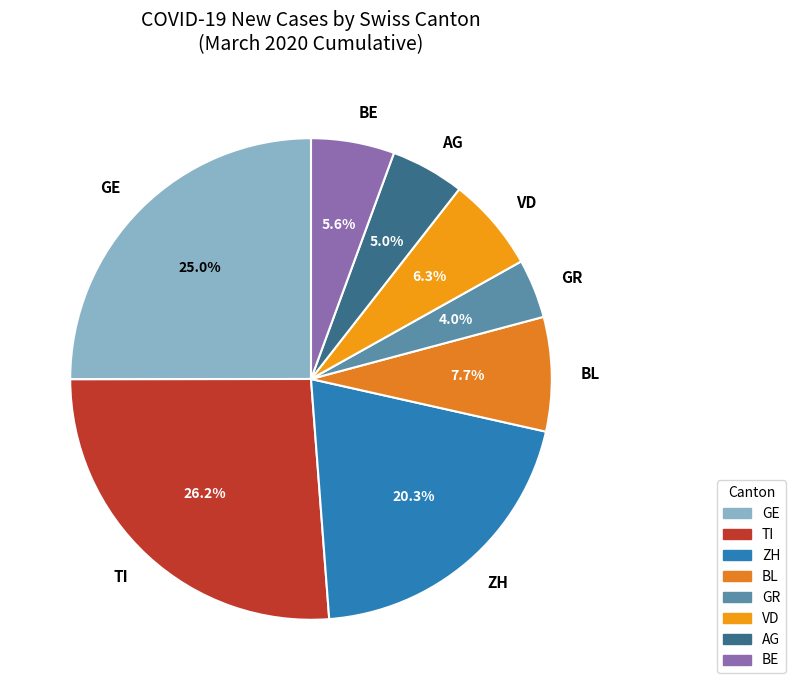

To the nearest percent, what portion does ZH represent?

20%